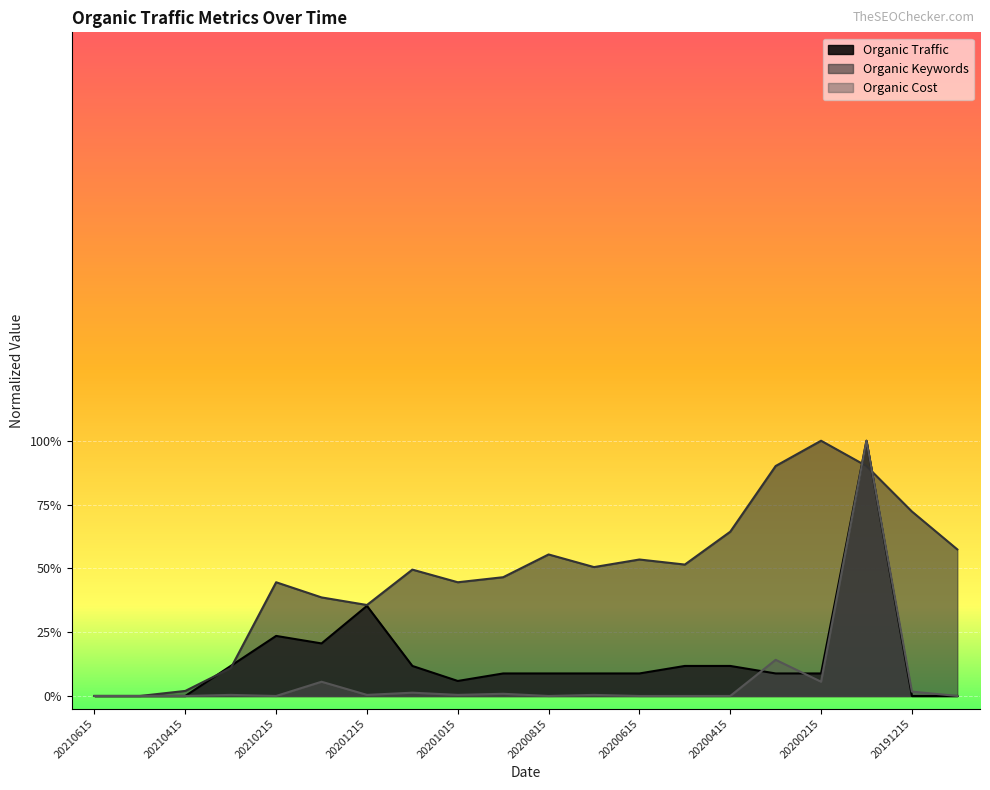

How many interior local peaks does the Organic Cost series have?

7